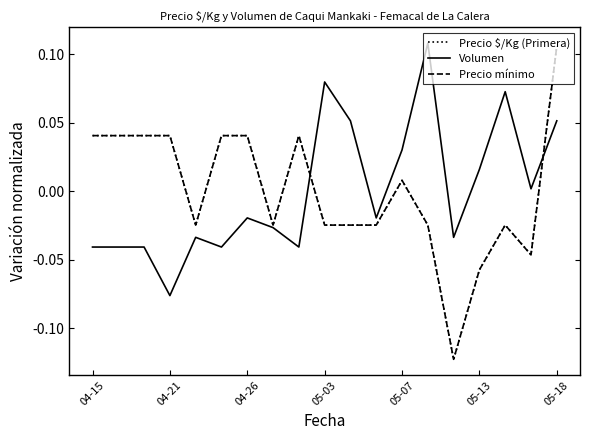

Which series has the widest spread of values?

Precio $/Kg (Primera)